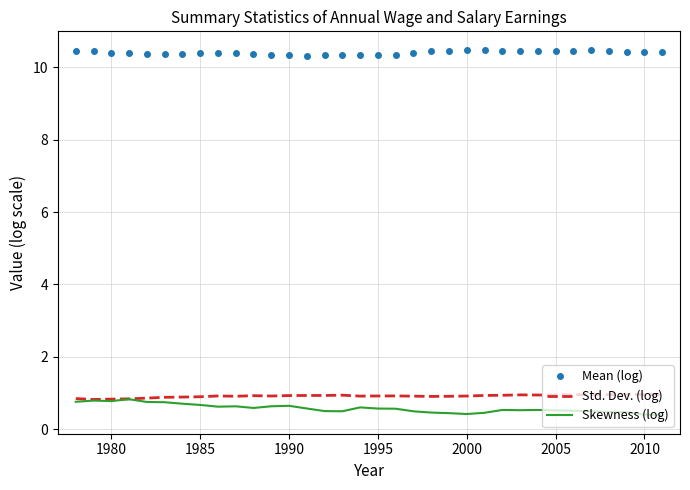

Rank the series by their maximum value, from highest to lowest.

Mean (log), Std. Dev. (log), Skewness (log)